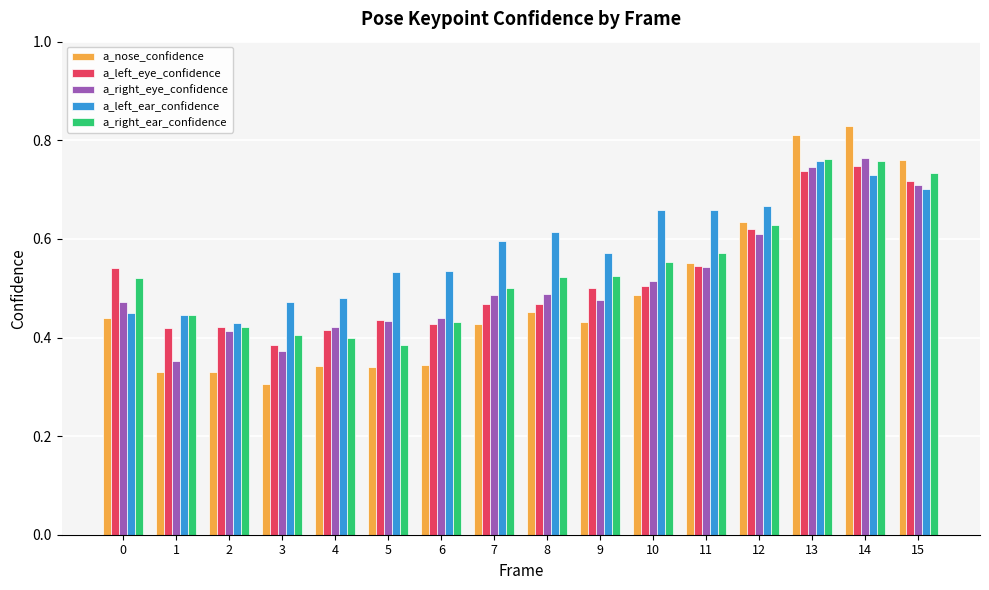

Between 3 and 8, which series saw the biggest shift?

a_nose_confidence